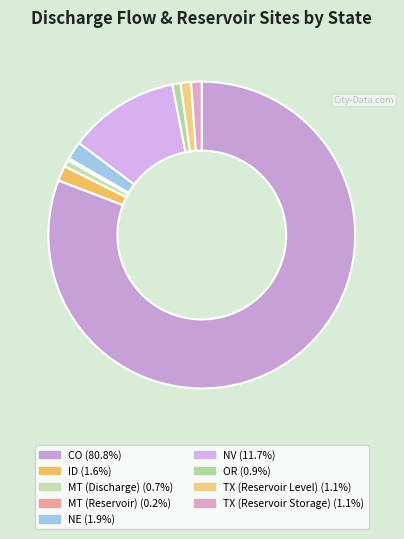

To the nearest percent, what is the difference between the largest and smallest slice percentages?

81%